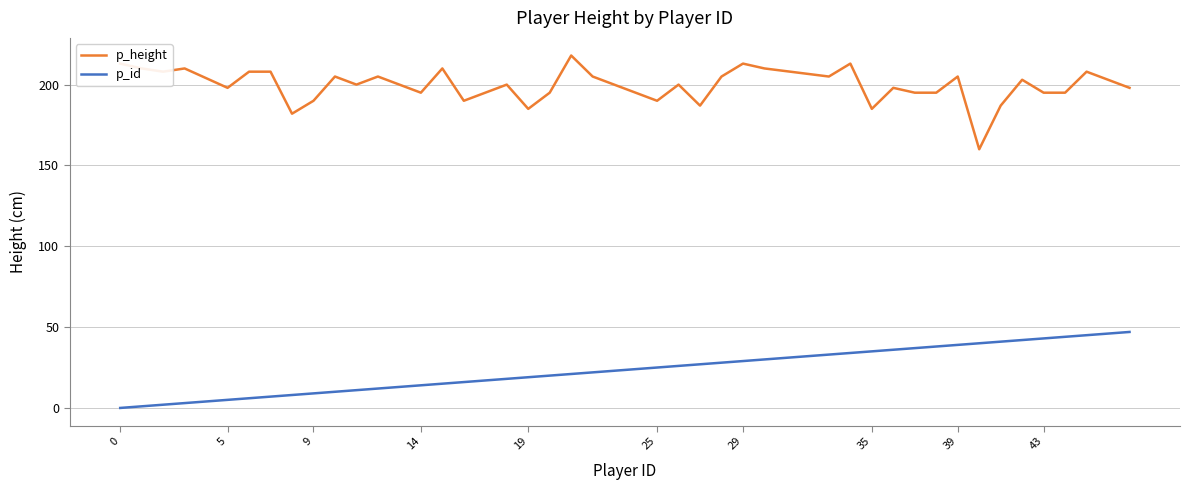

True or false: p_id and p_height intersect in this chart.

False